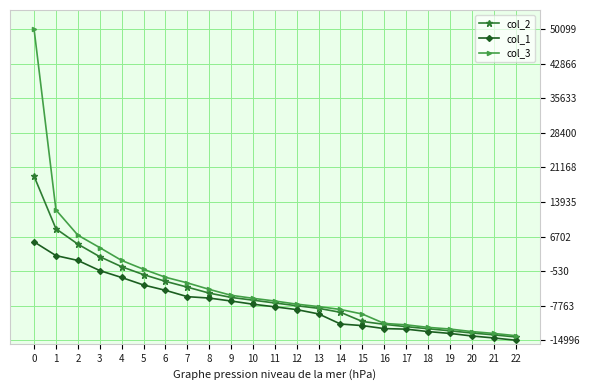

The value of col_2 at 21 is -5437.0. True or false?

False